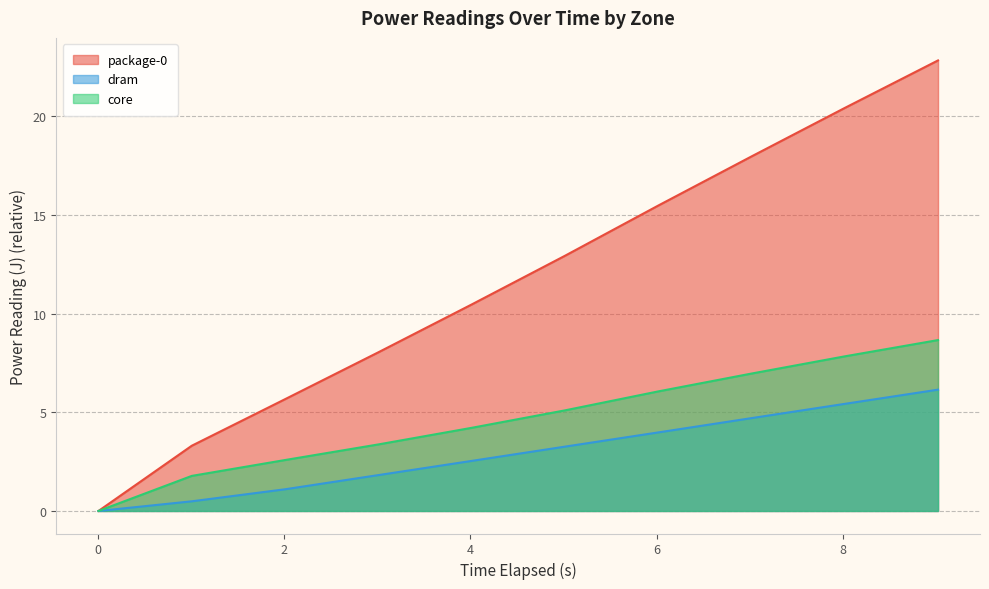

True or false: package-0 has a value of 4.2 at 7.02129206.

False